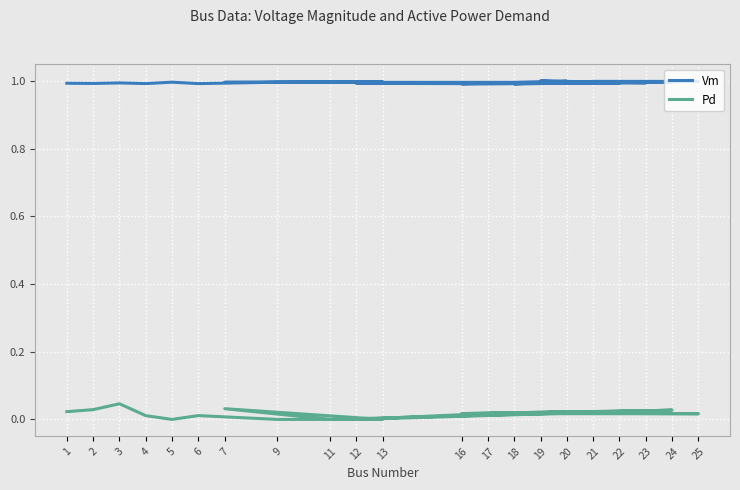

Rank the categories by Vm value from lowest to highest.

18, 16, 17, 6, 4, 2, 12, 1, 22, 3, 23, 24, 11, 7, 9, 5, 13, 25, 21, 20, 19